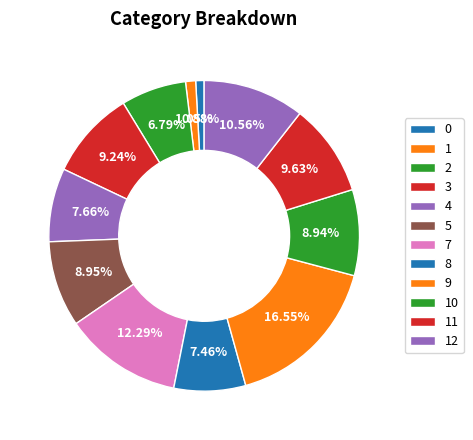

How many segments does this pie chart have?

12